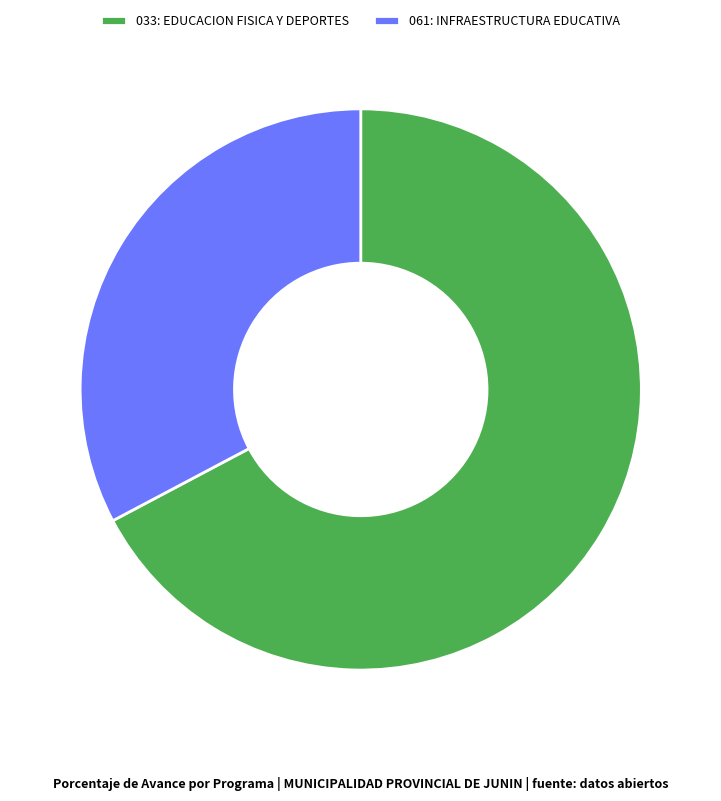

Which category has the smallest portion of the pie?

061: INFRAESTRUCTURA EDUCATIVA